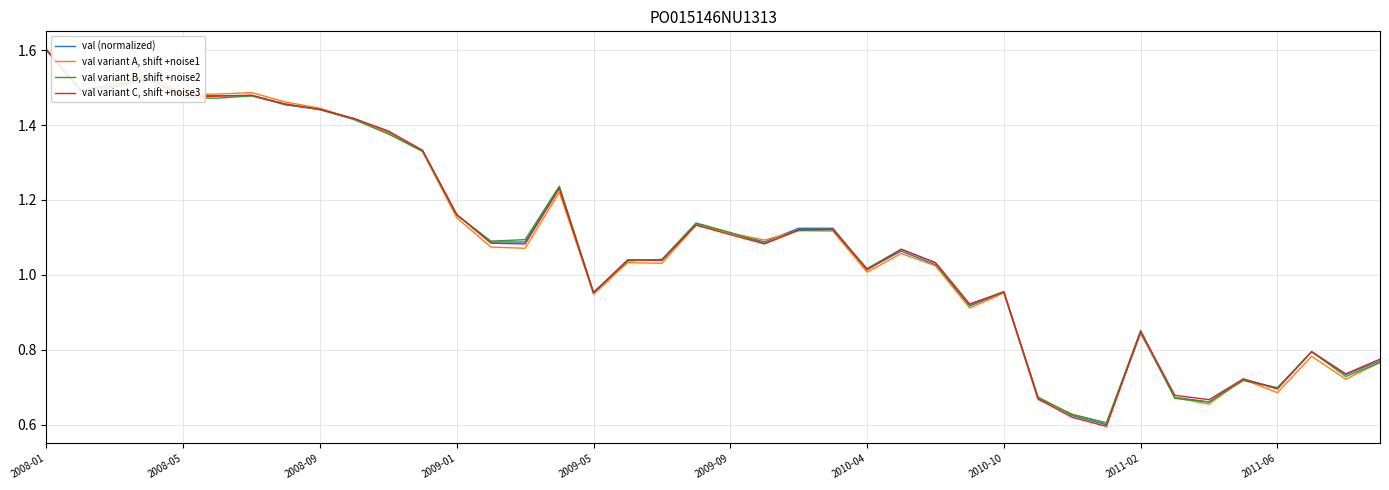

Rank the series by their maximum value, from lowest to highest.

val (normalized), val variant C, shift +noise3, val variant A, shift +noise1, val variant B, shift +noise2